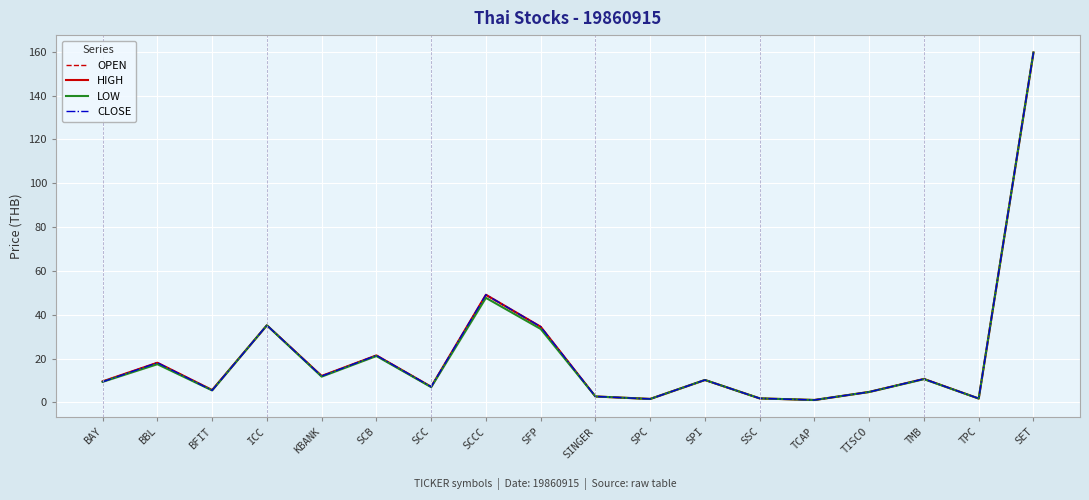

True or false: HIGH has a value of 159.7 at SET.

True